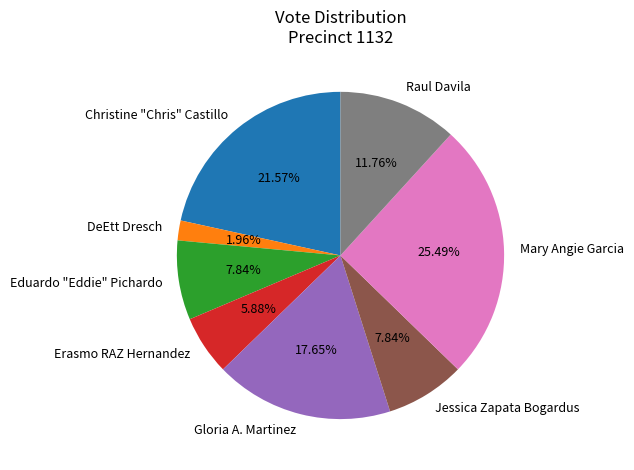

How many slices are in this pie chart?

8